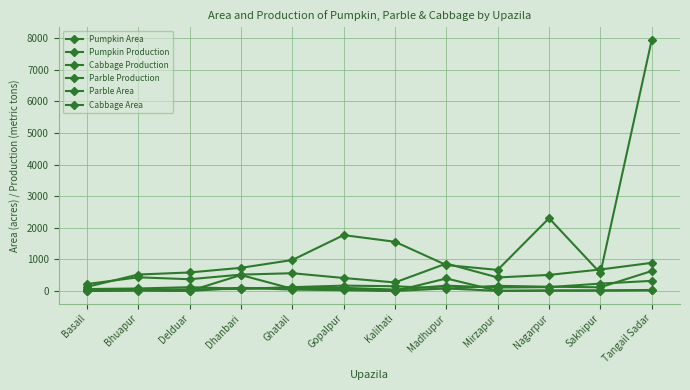

The Cabbage Production series shows 4127.0 at Nagarpur. True or false?

False